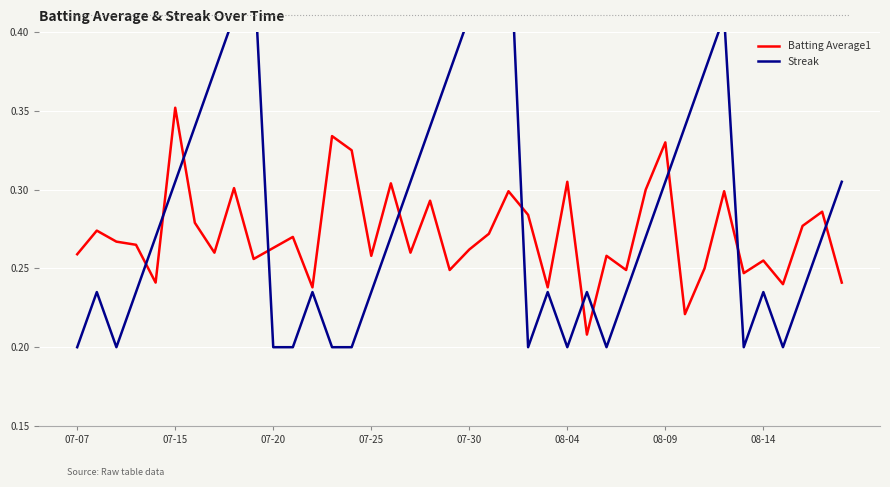

After their last crossing, which series has the higher values: Batting Average1 or Streak?

Streak